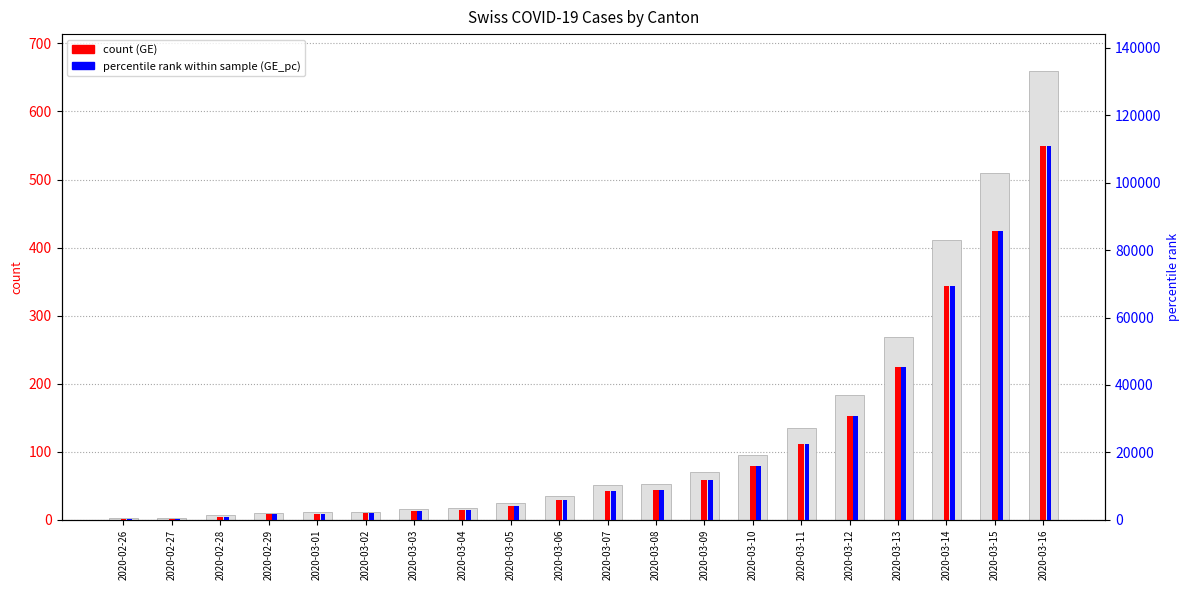

What is the lowest value of the percentile rank (GE_pc) series?

201.9